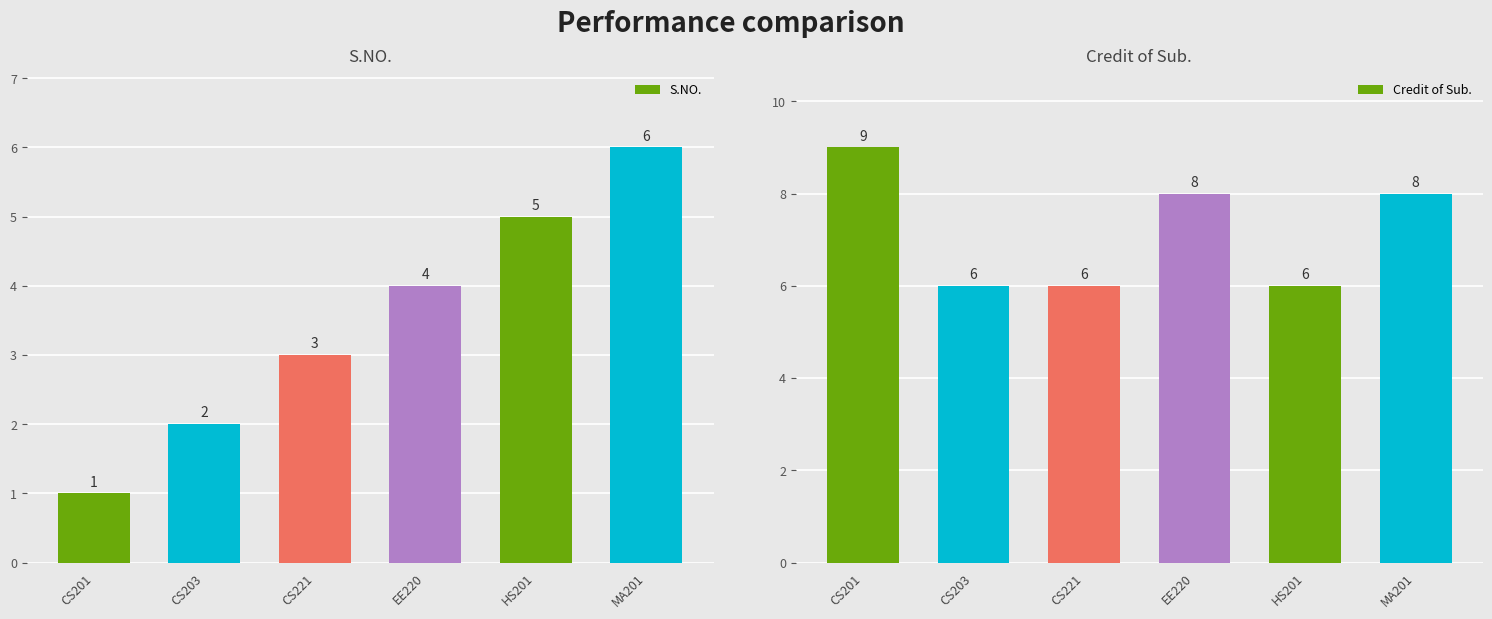

Where does the Credit of Sub. series first go above 8?

CS201